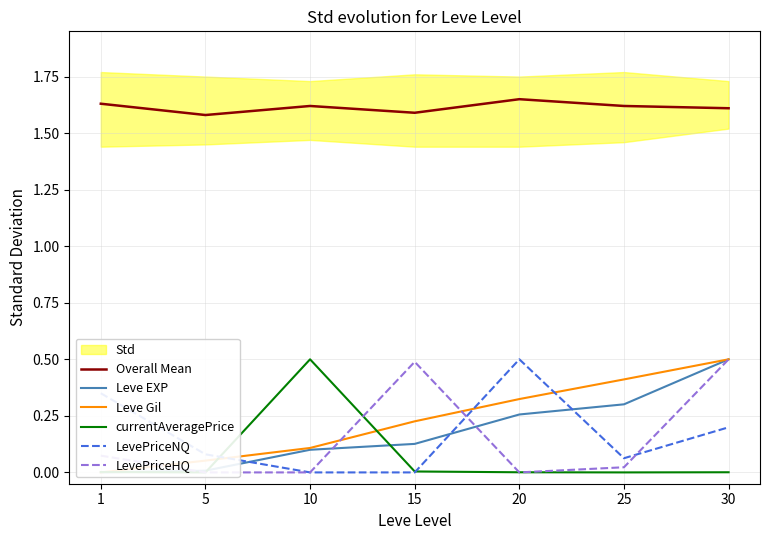

Which series has the largest total across all categories?

Overall Mean